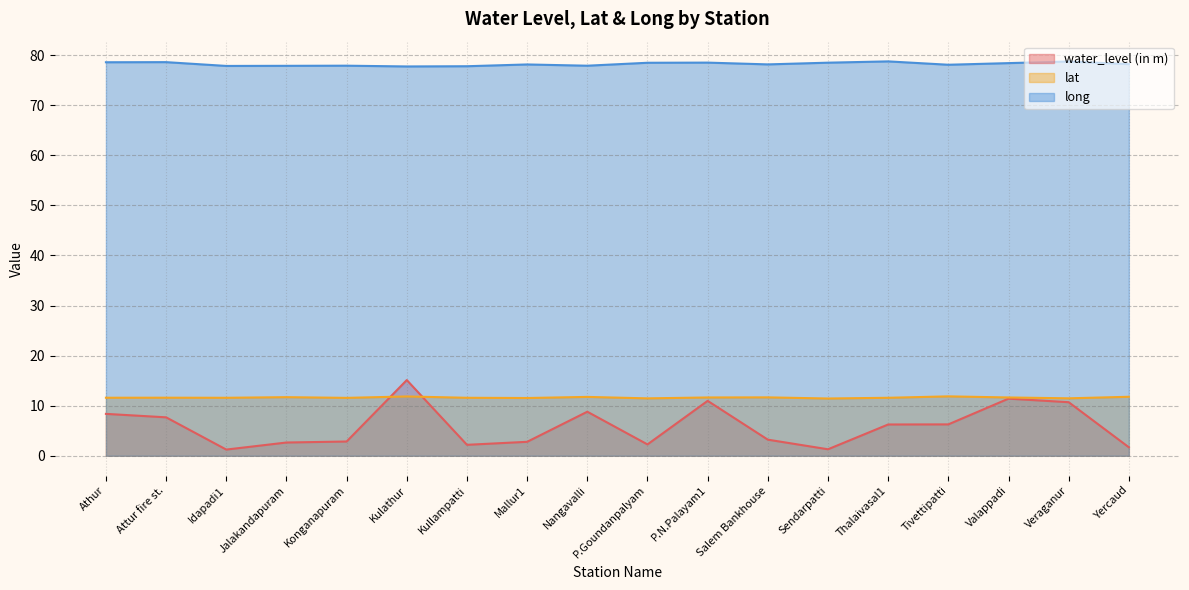

True or false: lat has more than 0 points higher than both neighbors.

True